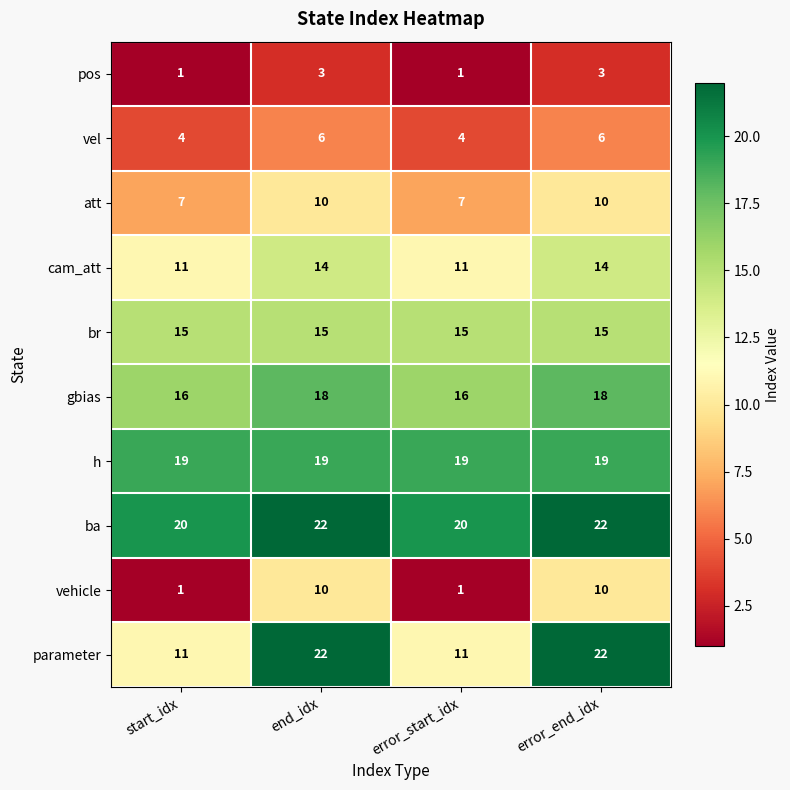

Count the number of data series in this chart.

10